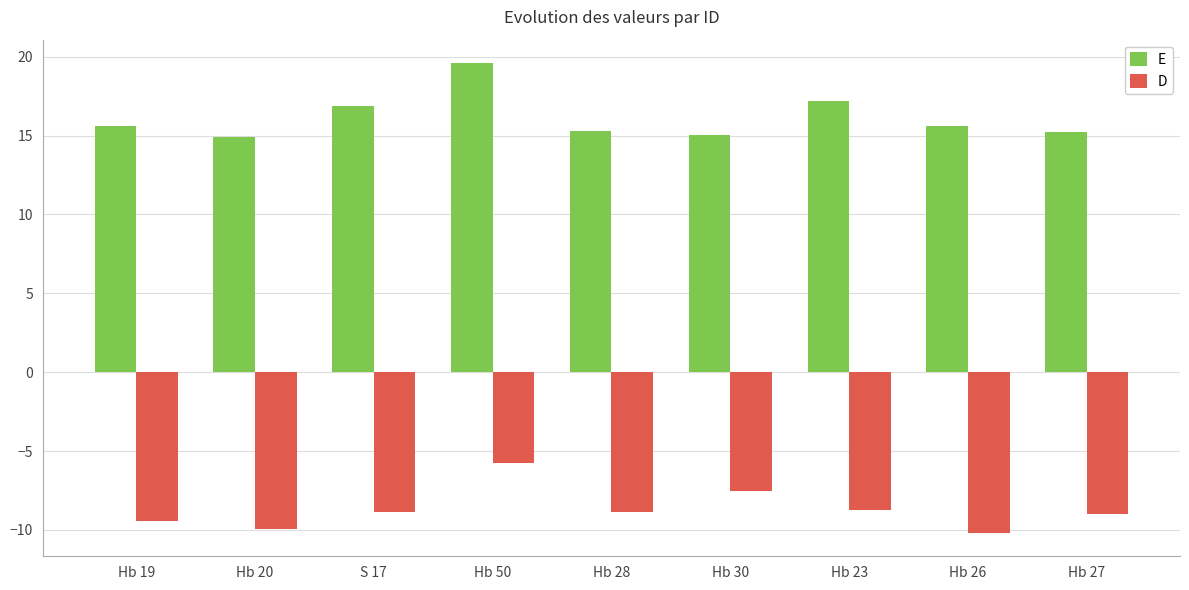

What is the smallest value displayed?

-10.2